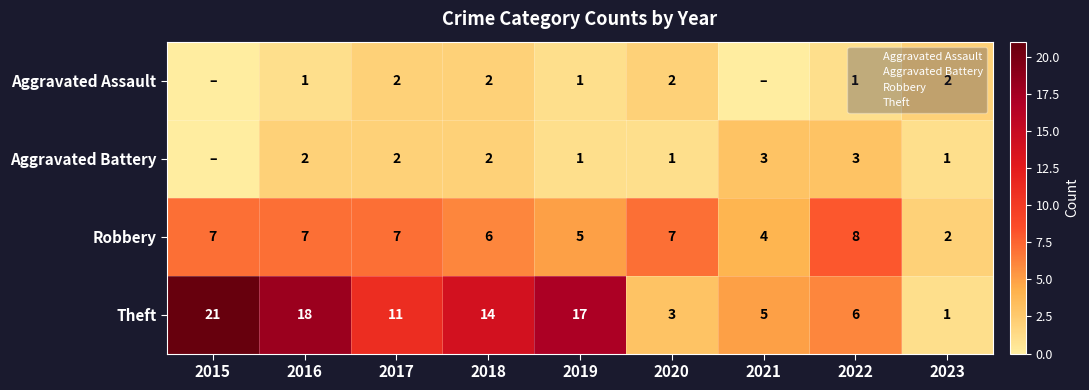

Rank the series at 2018 from lowest to highest value.

Aggravated Assault, Aggravated Battery, Robbery, Theft